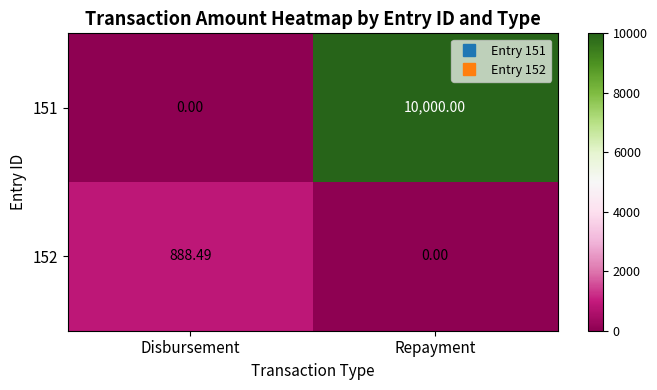

Rank the series at Disbursement from lowest to highest value.

151, 152